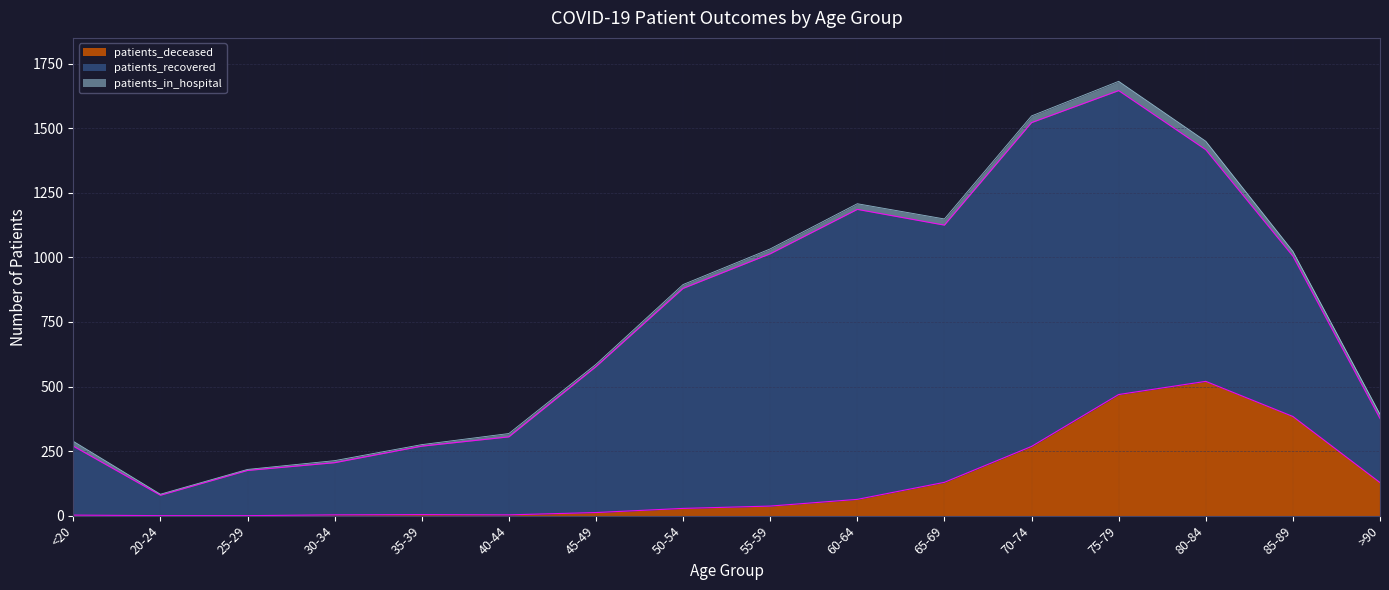

At which label does patients_recovered reach its peak?

70-74